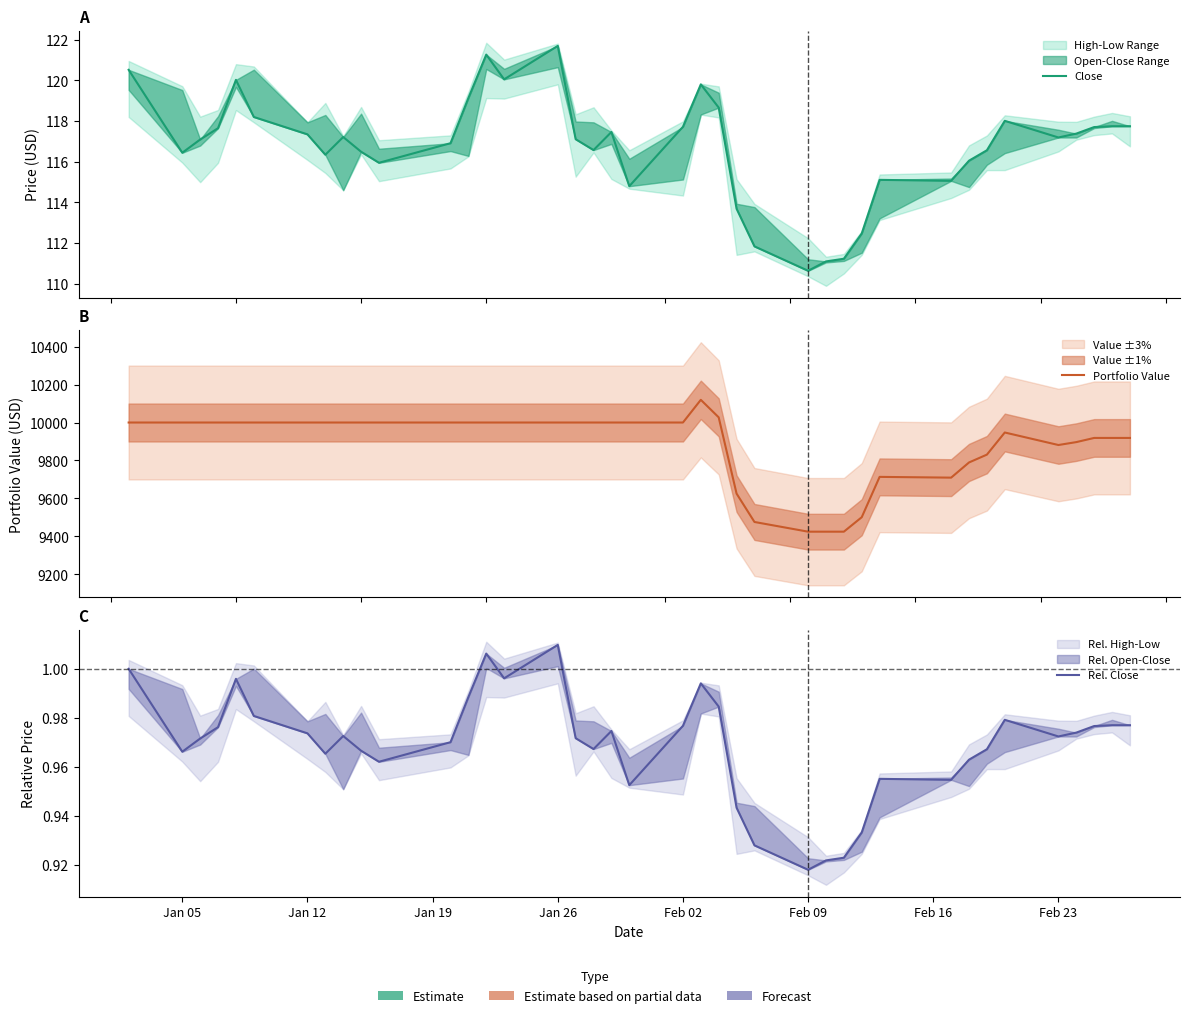

Which series has the widest spread of values?

Portfolio Value